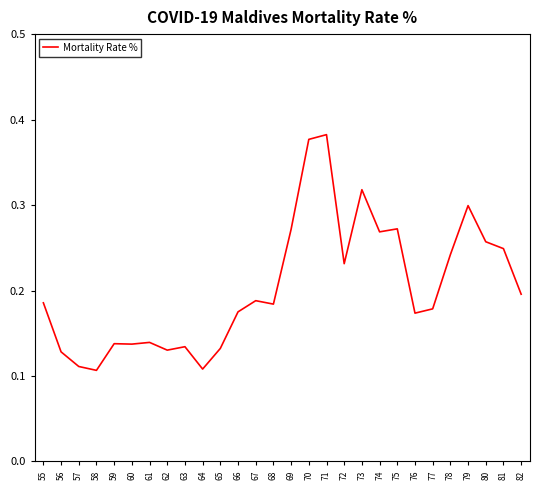

How many series are shown in this chart?

1